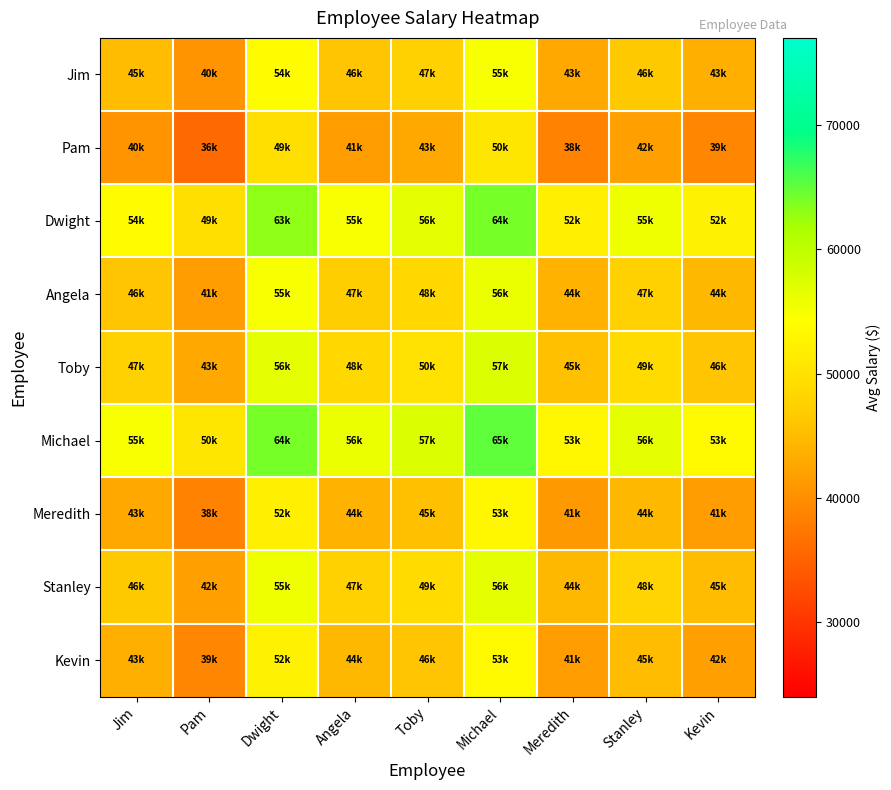

Which category has the highest value across all series?

Michael